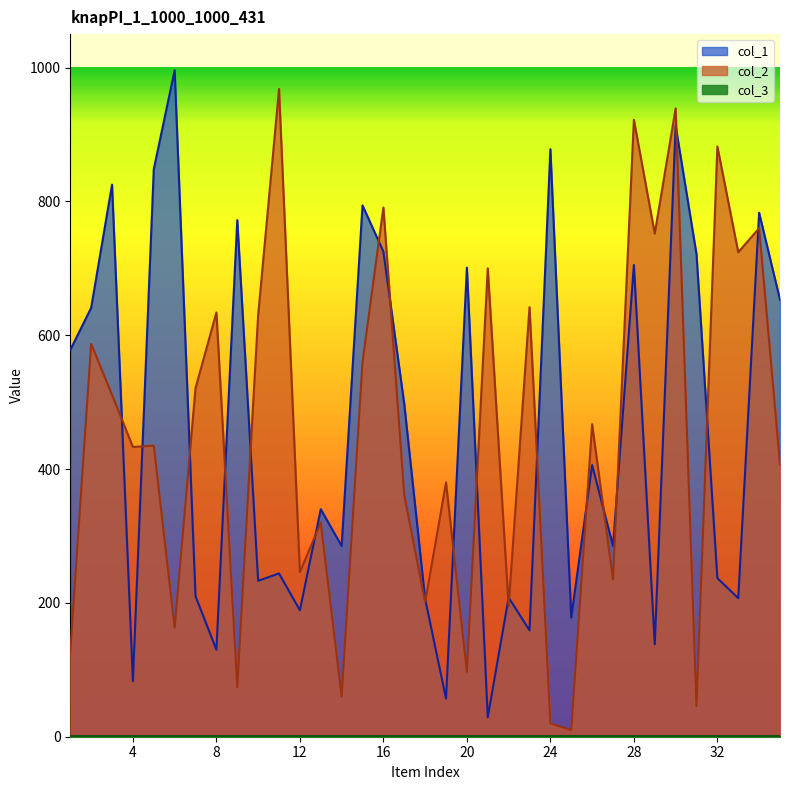

At which category does the chart reach its minimum across all series?

25